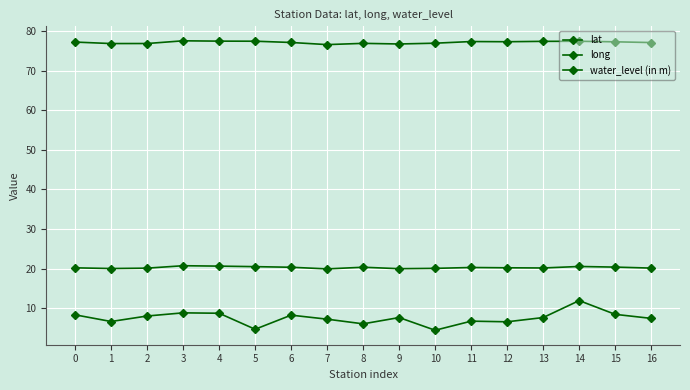

Rank the series at 16 from highest to lowest value.

long, lat, water_level (in m)